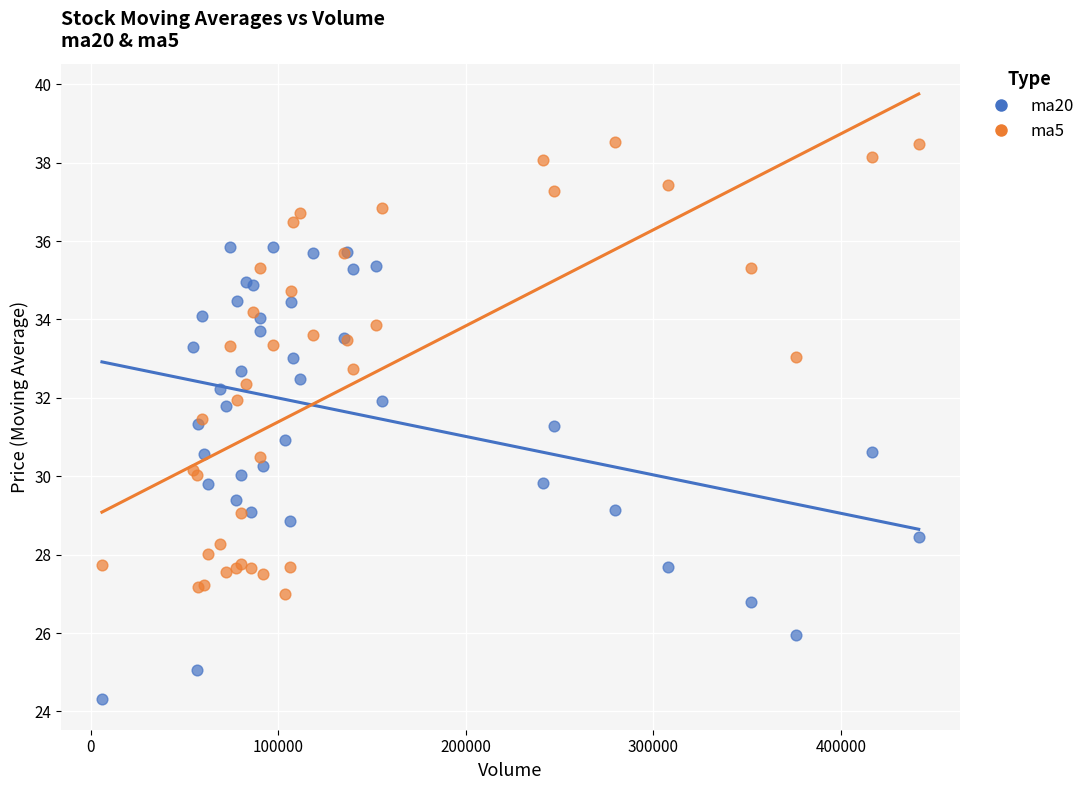

Which series contains the highest Y value?

ma5